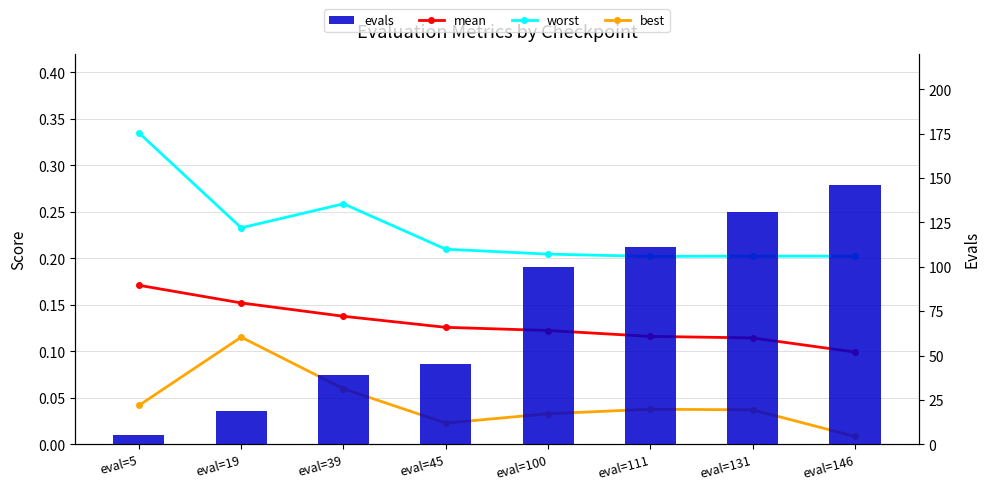

Which series has the largest range (max minus min)?

evals